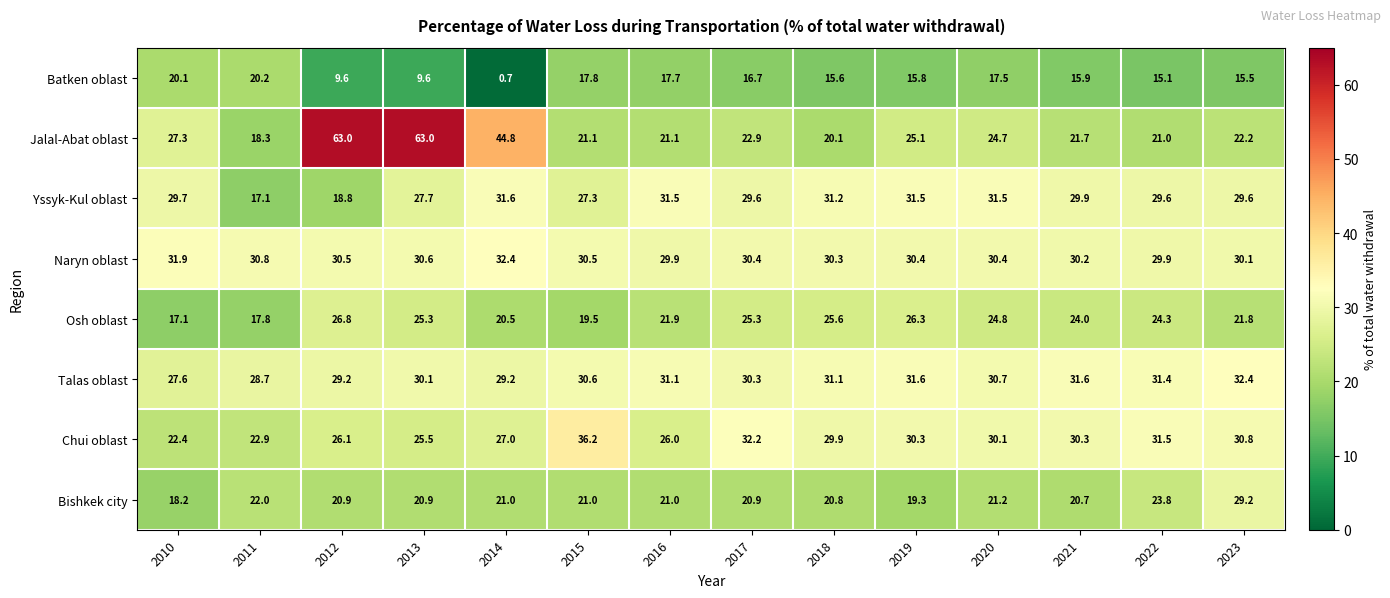

How many data points does each series have?

14